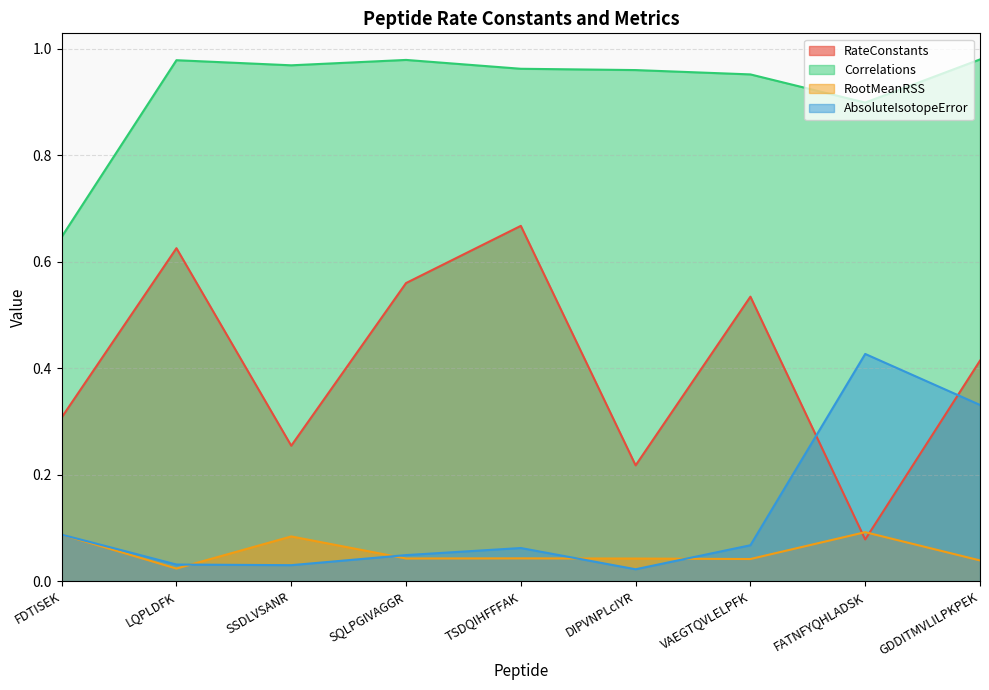

What is the sum of all RootMeanRSS values?

0.5